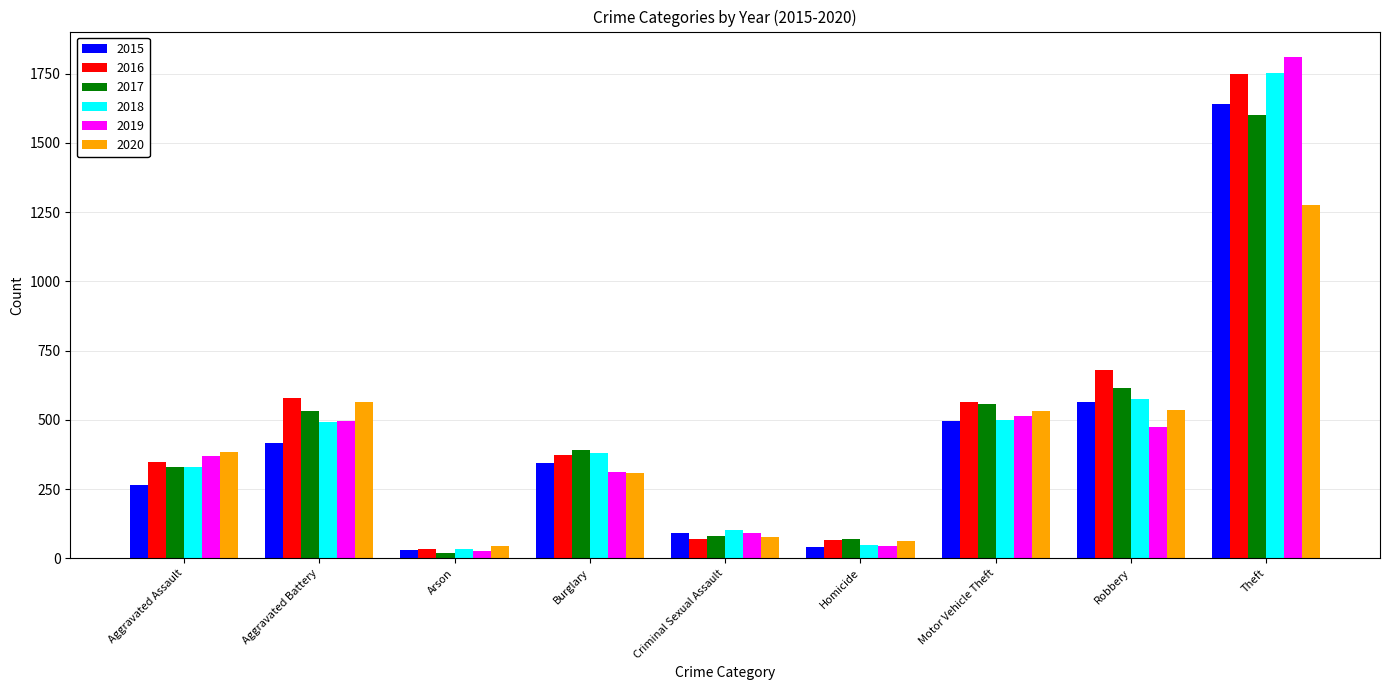

What is the difference between the maximum and minimum values in the 2015 series?

1610